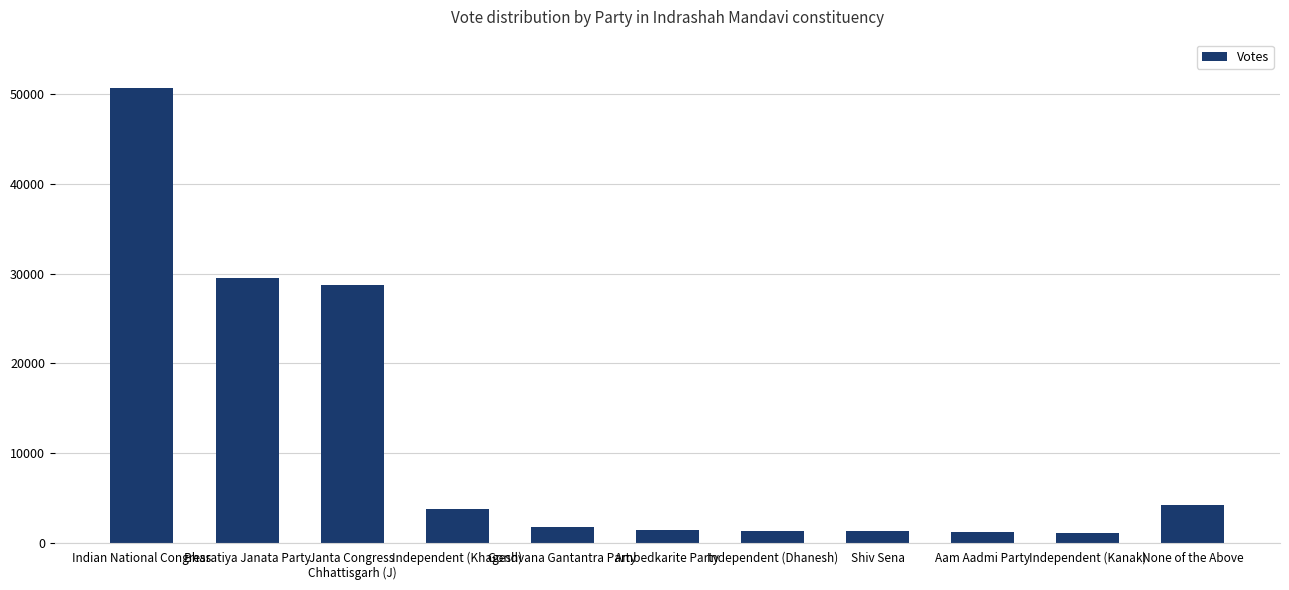

At which label does the data first exceed 1851?

Indian National Congress